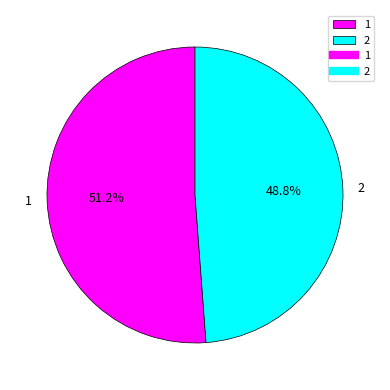

What is the ratio of the value at 2 to the value at 1?

1.0